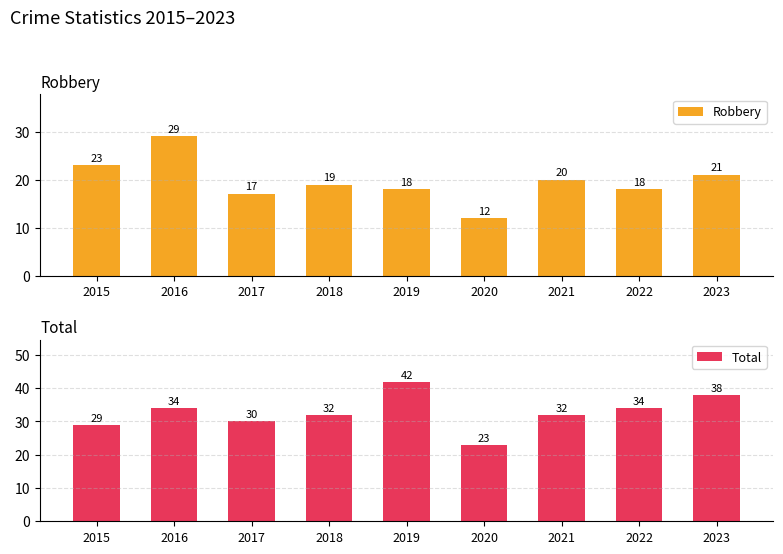

Where does the Robbery series first go above 19?

2015